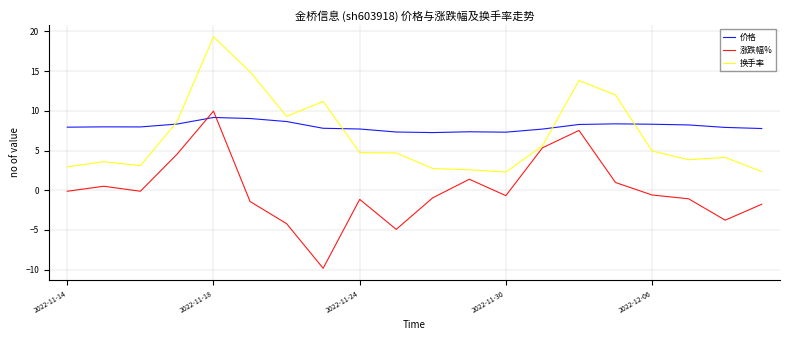

Which series has the largest range (max minus min)?

涨跌幅%